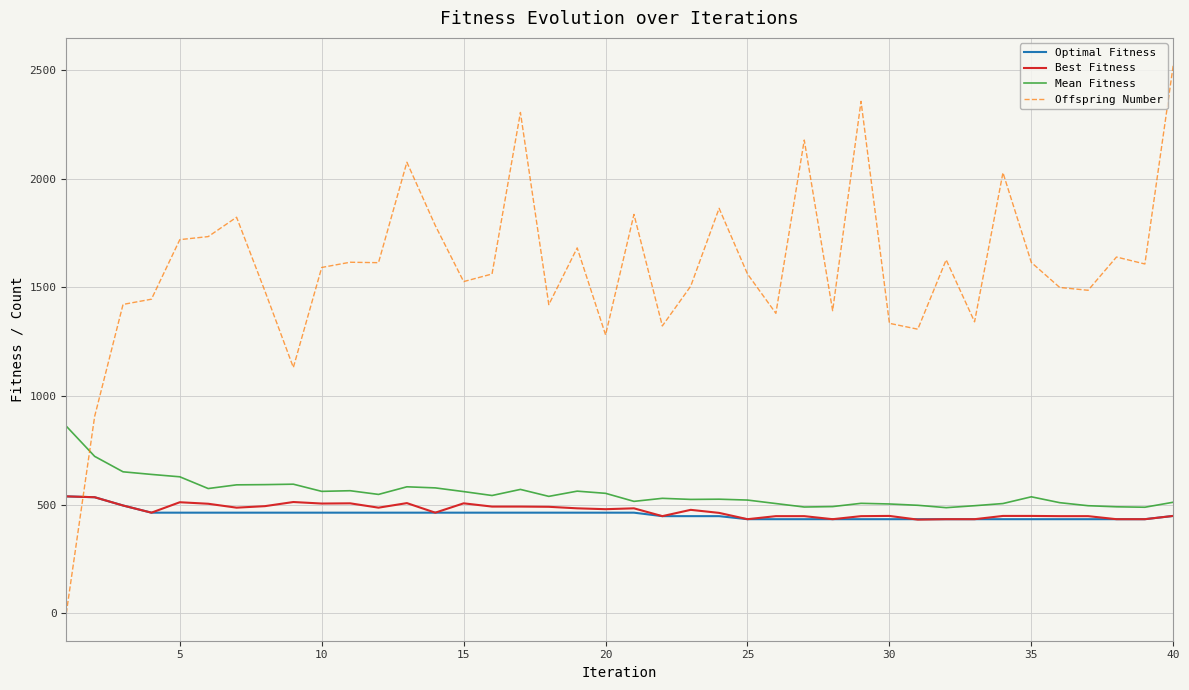

What is the minimum value for Optimal Fitness?

433